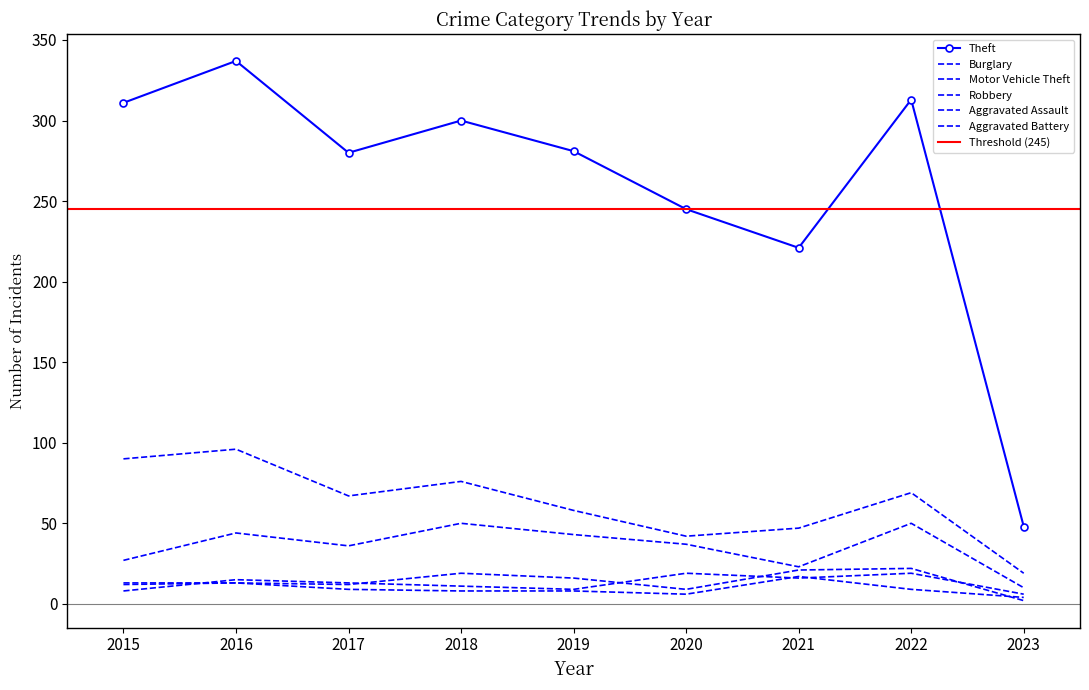

Which series has the largest total across all categories?

Theft